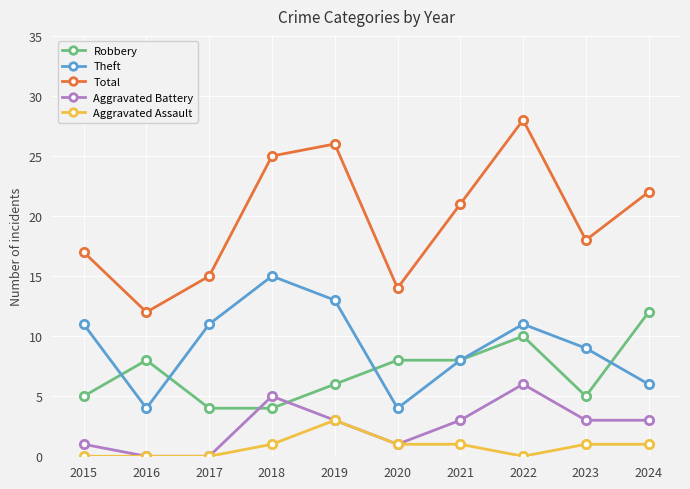

What is the total value across all series at 2024?

44